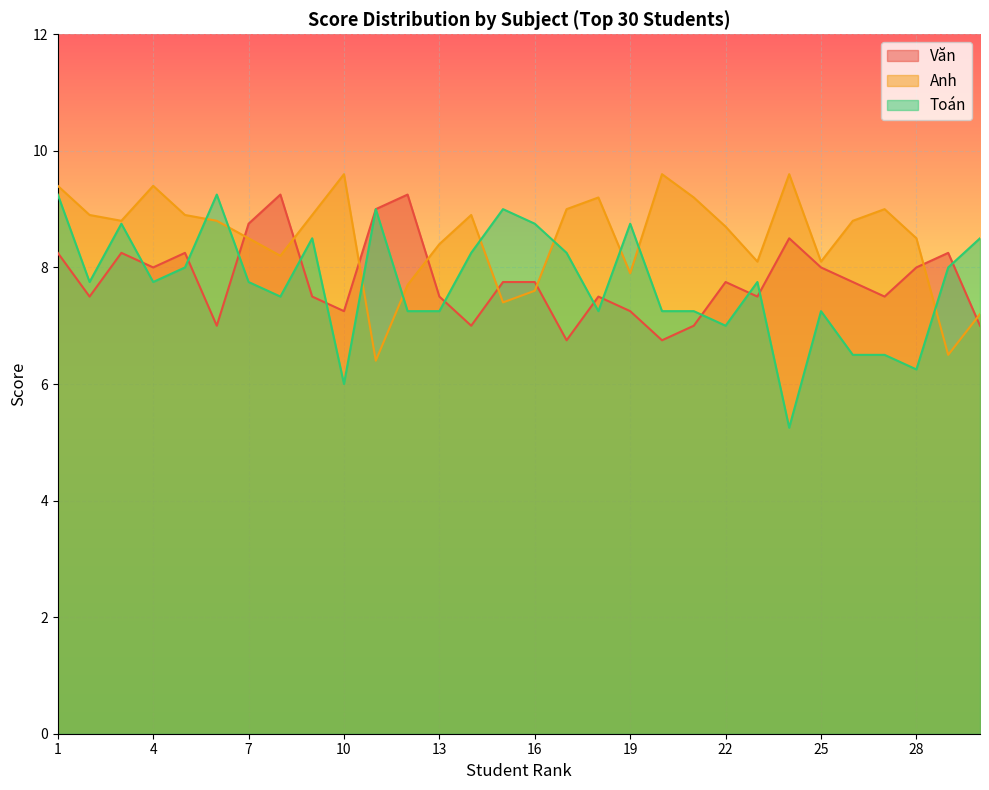

What is the value of the Anh point at the 27th from the left?

9.0